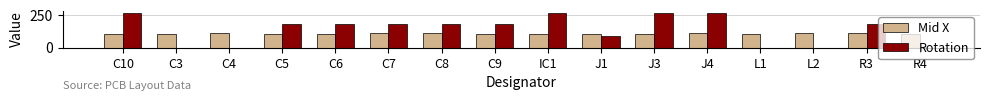

Are the bars horizontal?

No